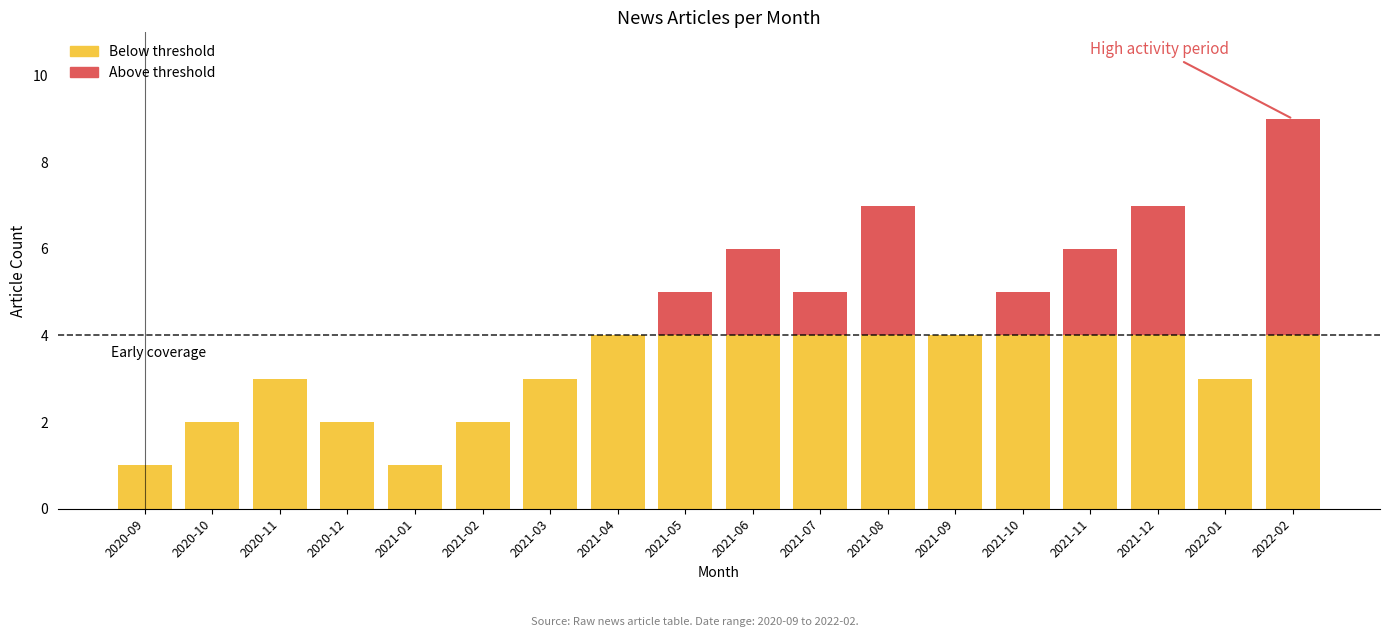

Are the bars grouped side by side (vs. stacked)?

No